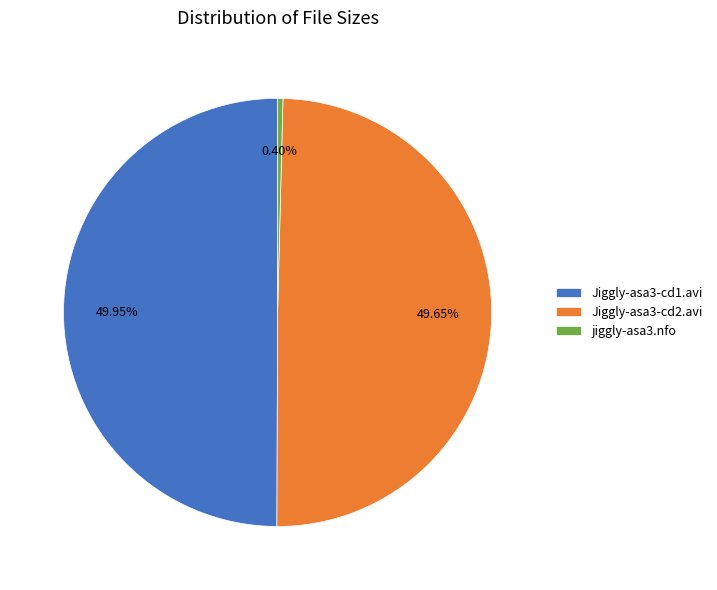

The Jiggly-asa3-cd1.avi slice represents 57% of the pie. True or false?

False